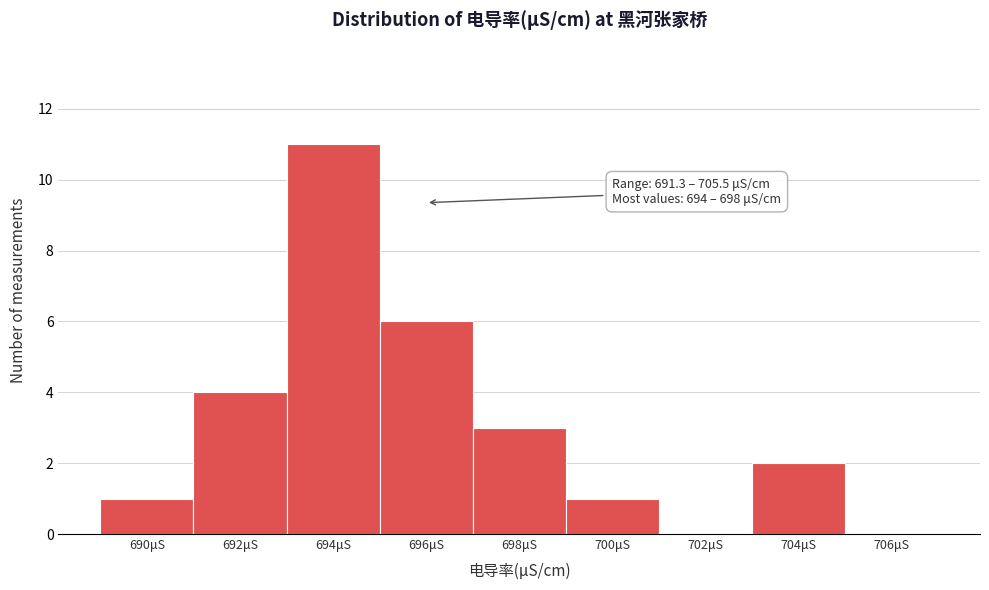

Reading left to right, list all the values displayed in this chart.

690μS=1	692μS=4	694μS=11	696μS=6	698μS=3	700μS=1	702μS=0	704μS=2	706μS=0